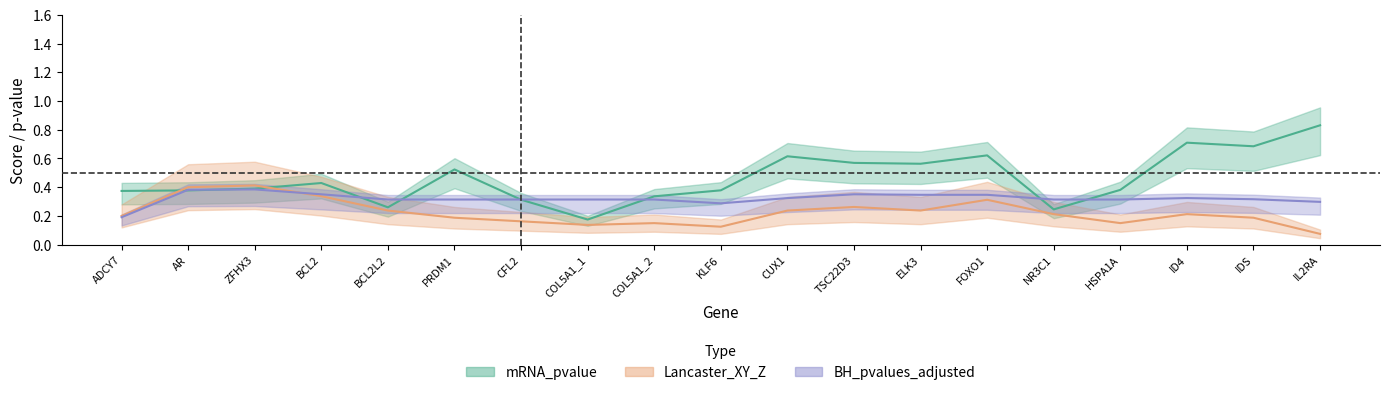

How many series are shown in this chart?

3